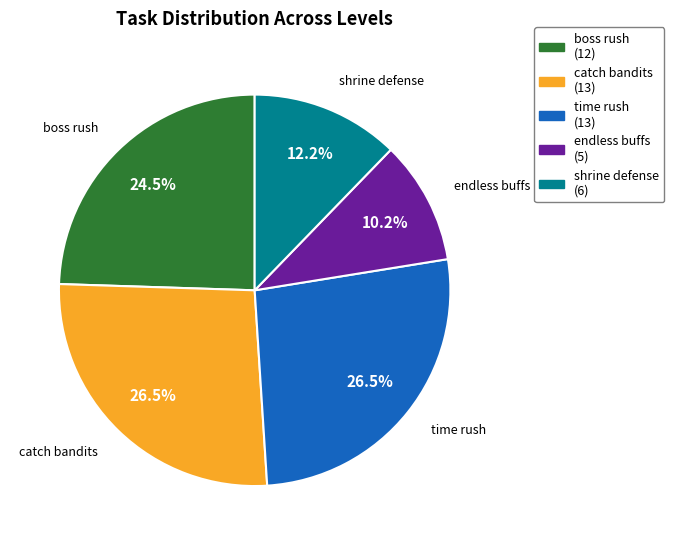

Combined, do time rush and boss rush account for over 50%?

Yes